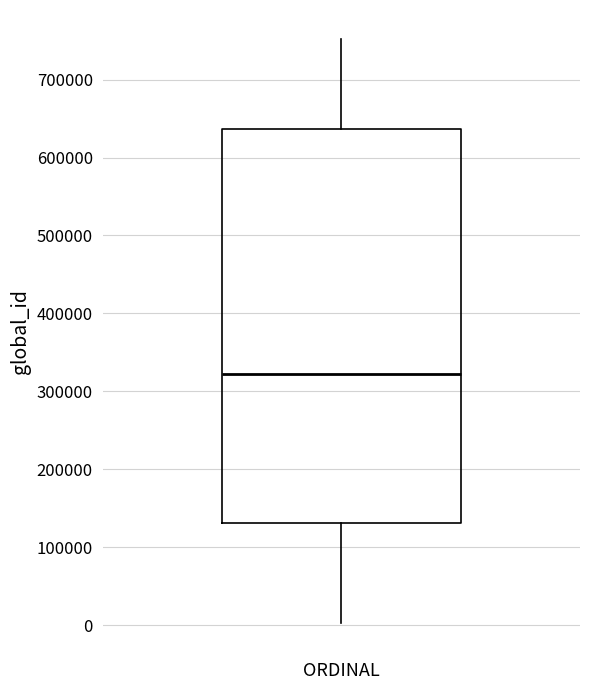

Read this box plot against the y-axis: the position of the median line, the range covered by the box, and the ends of both whiskers. The values are not printed on the chart, so give them approximately, as read against the axis.

median 320000, box 130000 to 640000, whiskers 0 to 750000